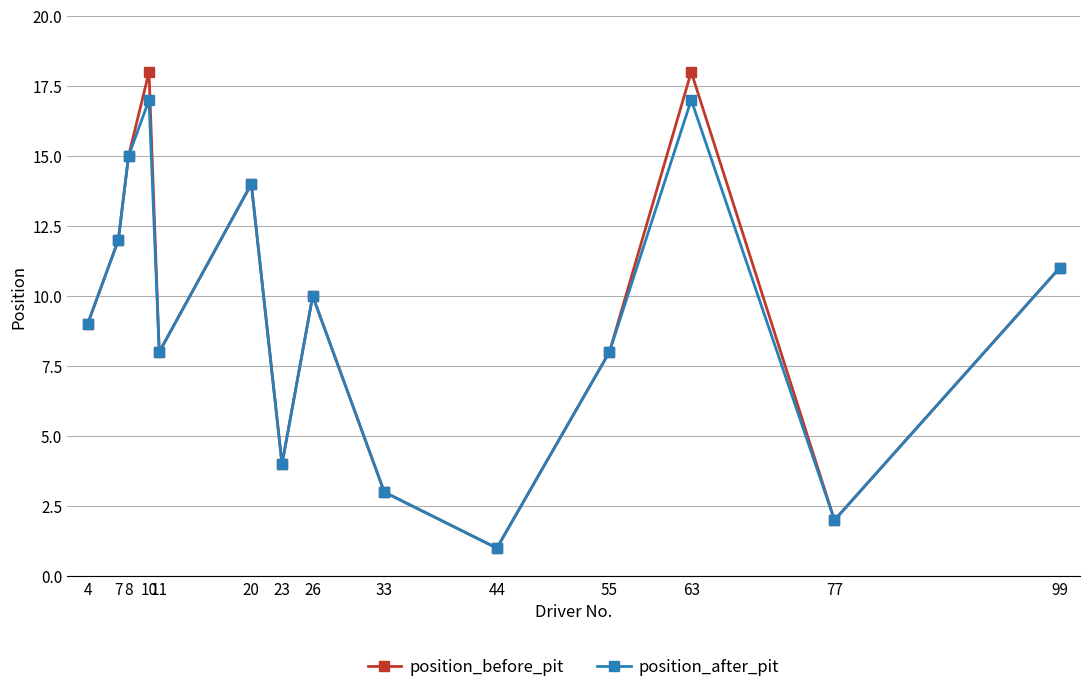

What is the lowest value of the position_before_pit series?

1